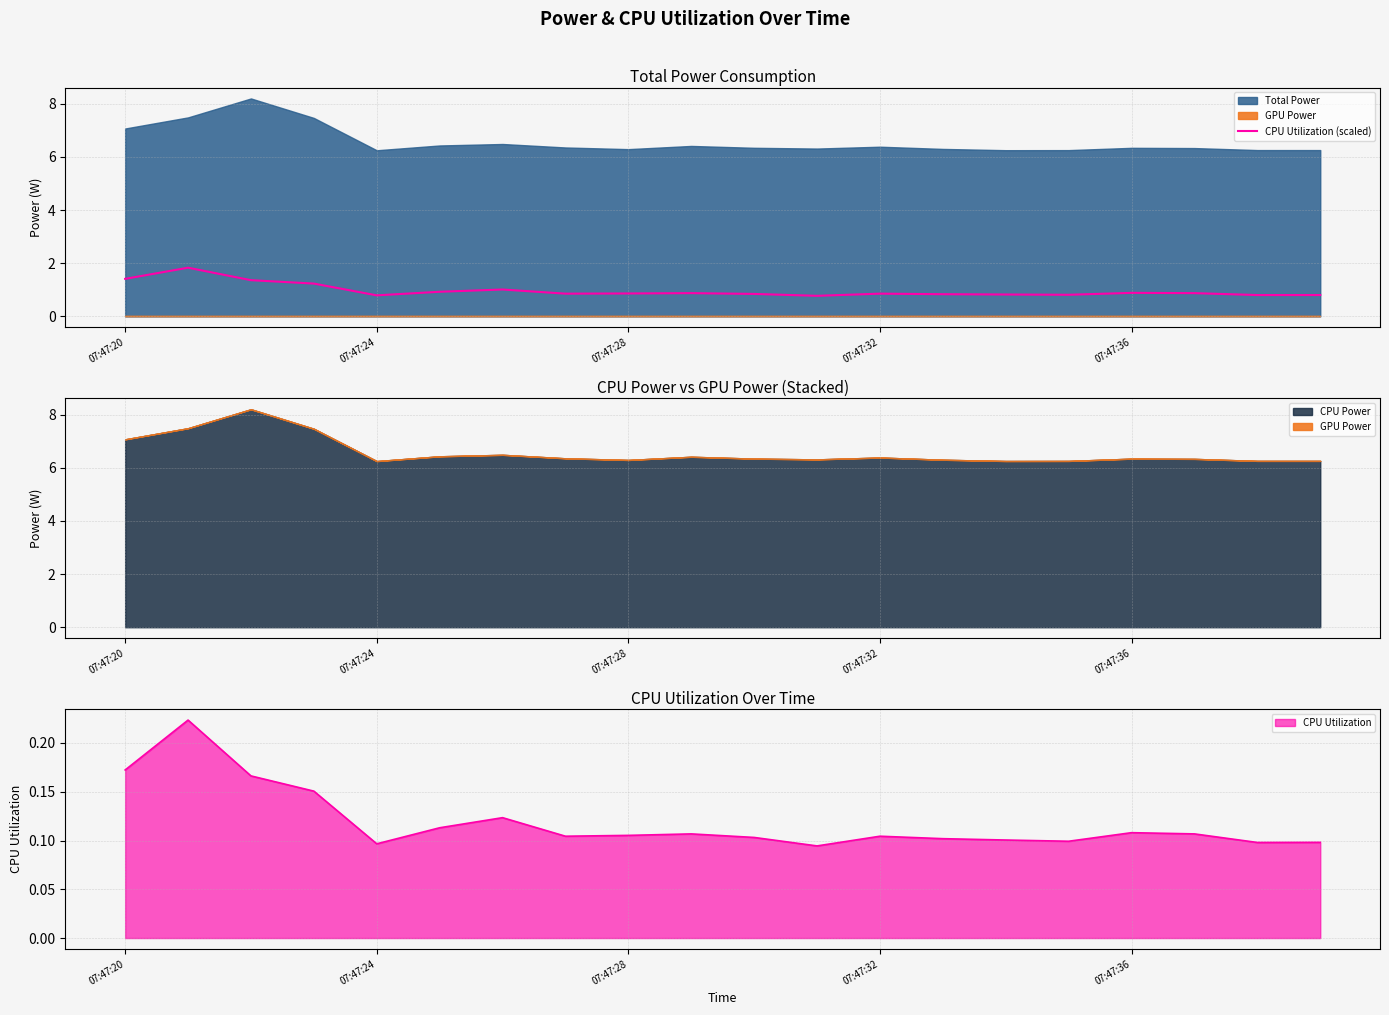

Where is the data nearest to the value 1?

6